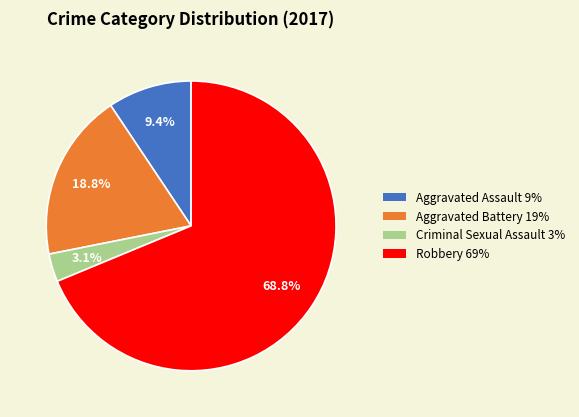

How many slices are in this pie chart?

4